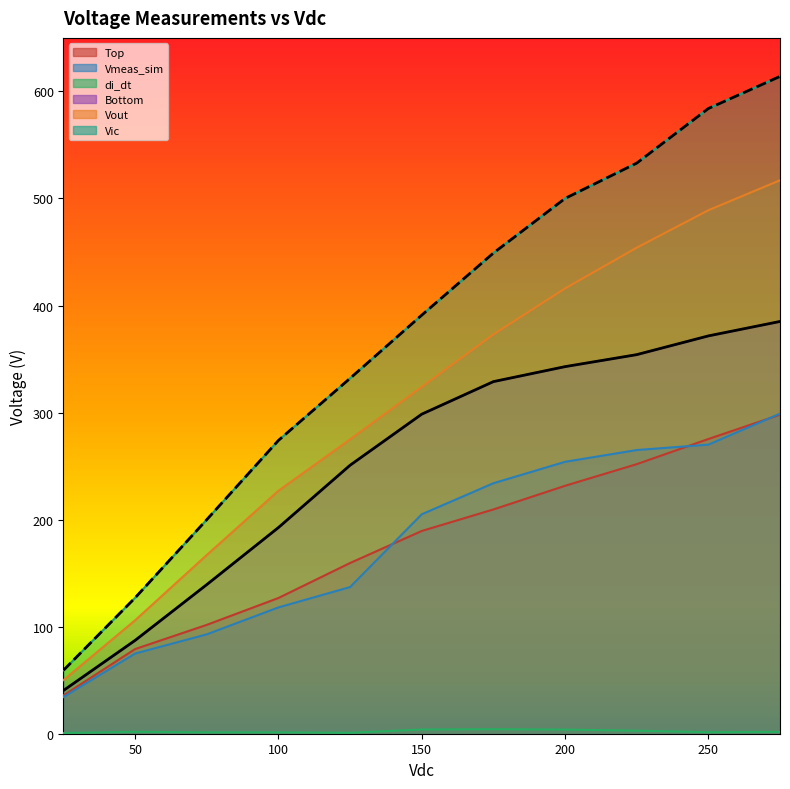

What is the total value across all series at 275?

2114.8